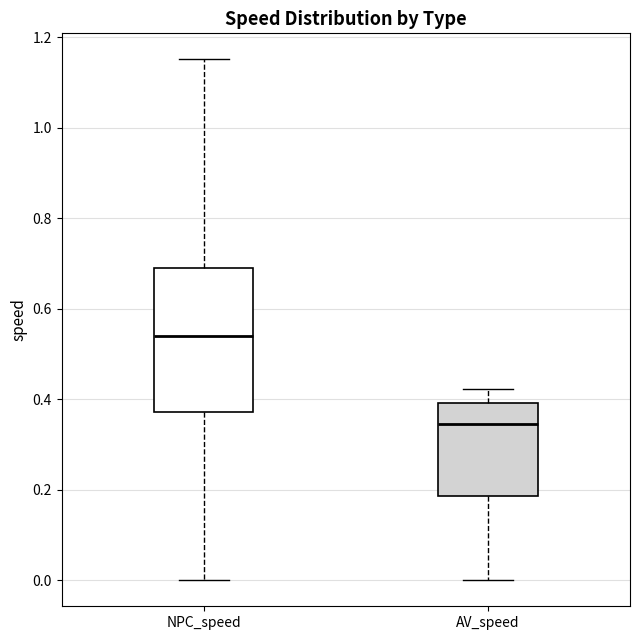

Which box is the tallest, from its lower edge to its upper edge?

NPC_speed